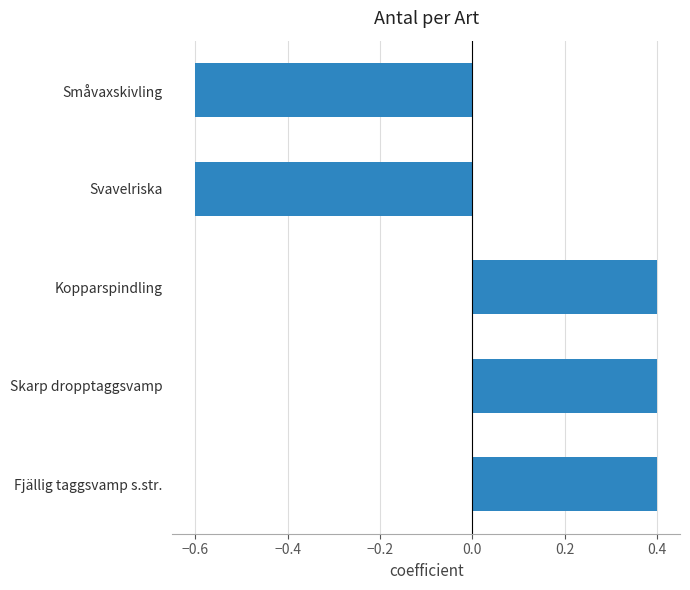

What is the minimum value shown in the chart?

-0.6